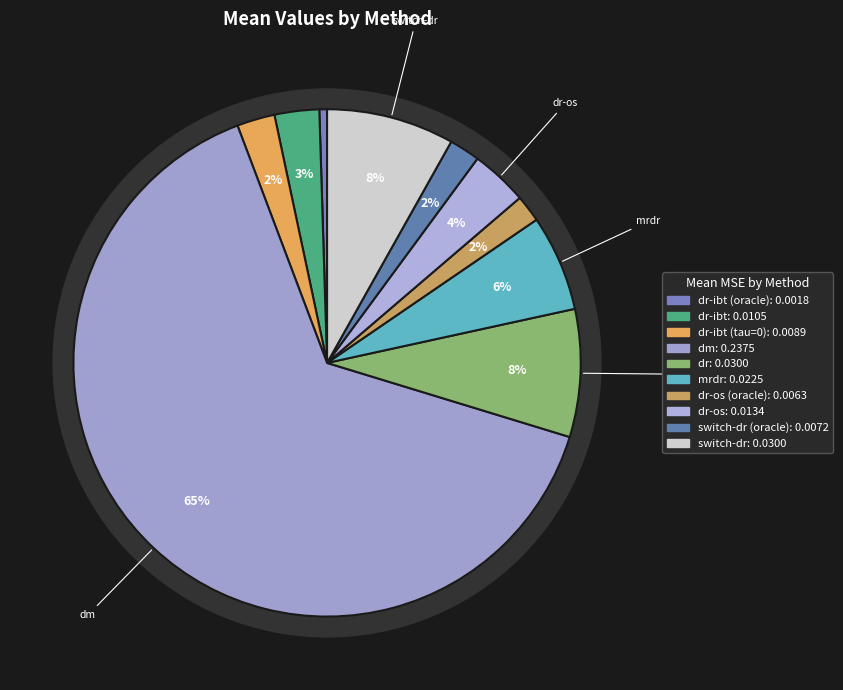

How many segments does this pie chart have?

10